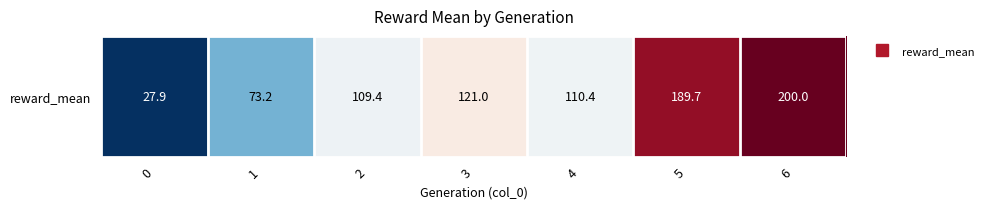

Approximately how many times larger is the value at 0 compared to 1?

0.4